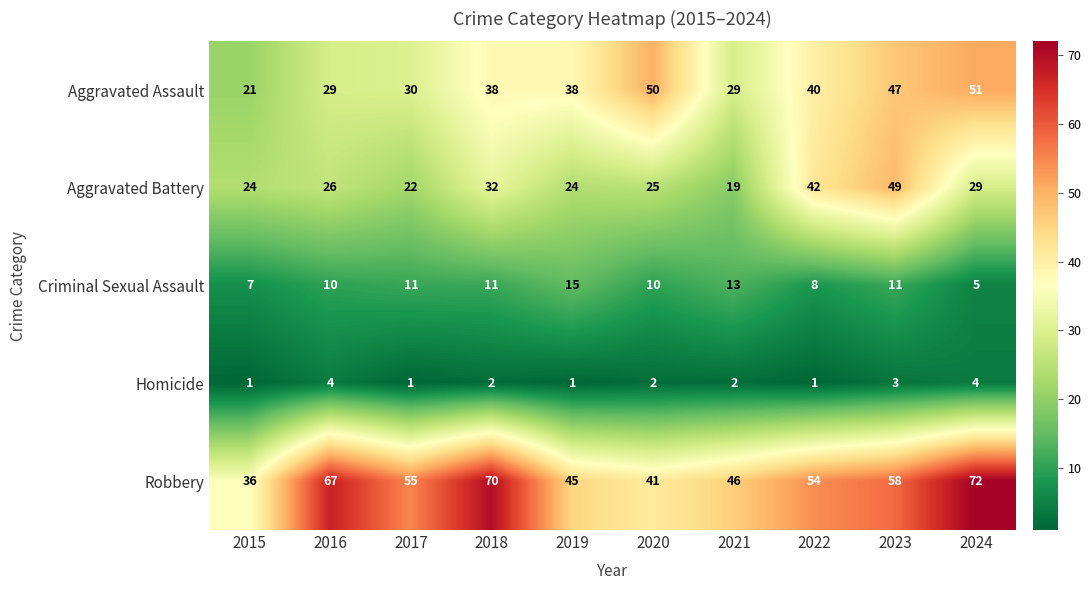

What is the maximum value shown in the chart?

72